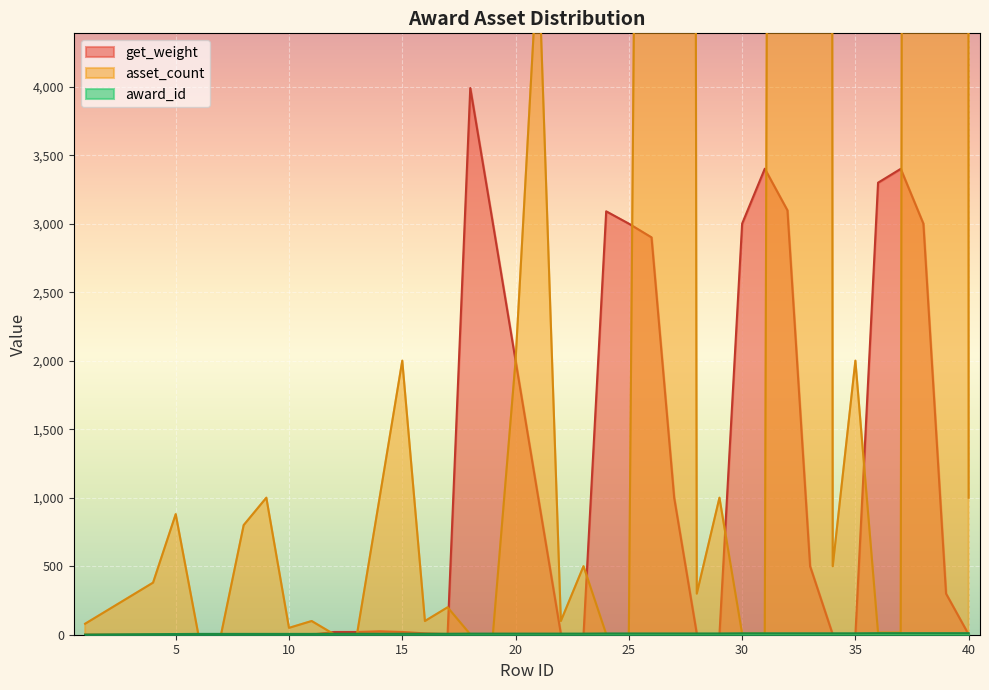

What is the total value across all series at 4?

385